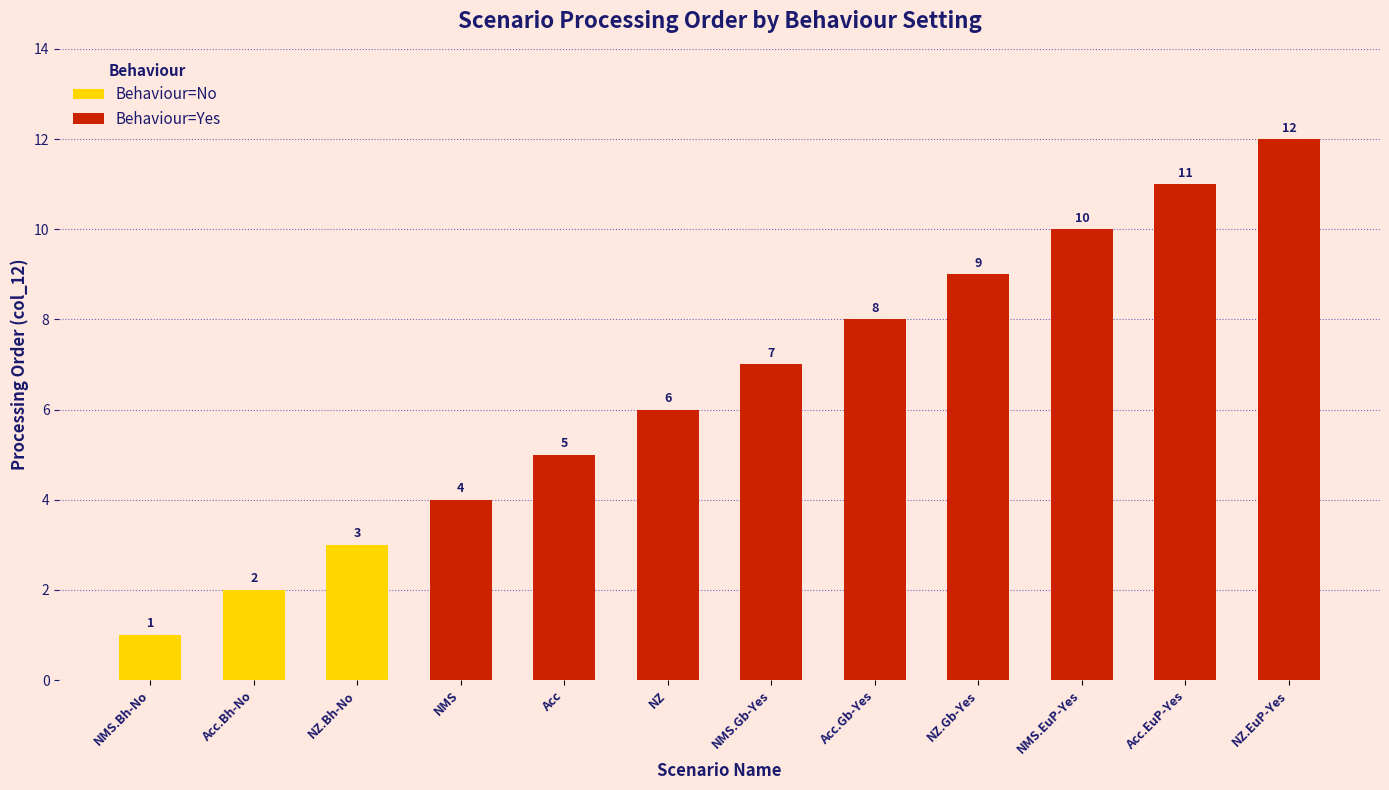

List the labels in order of Behaviour=Yes value, largest first.

NZ.EuP-Yes, Acc.EuP-Yes, NMS.EuP-Yes, NZ.Gb-Yes, Acc.Gb-Yes, NMS.Gb-Yes, NZ, Acc, NMS